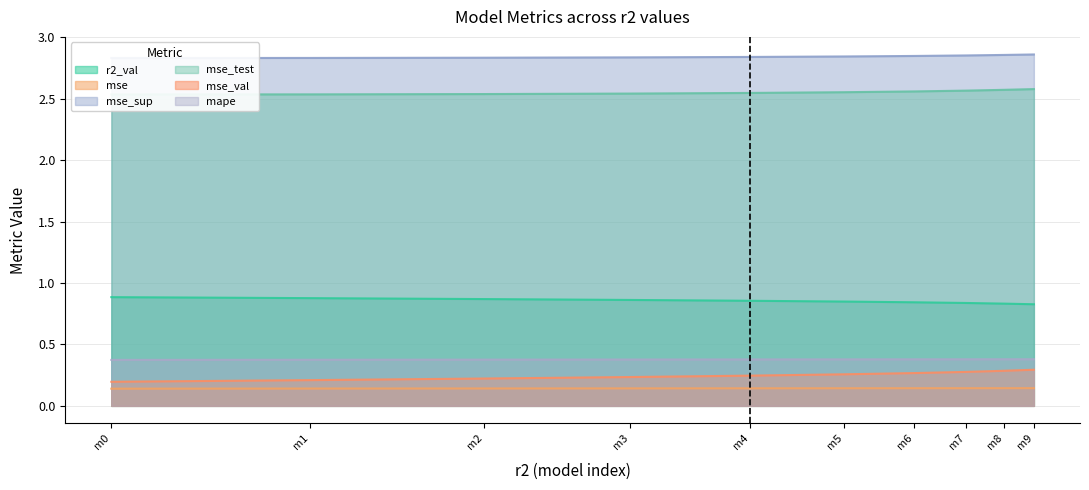

How many lines are shown in the chart?

6